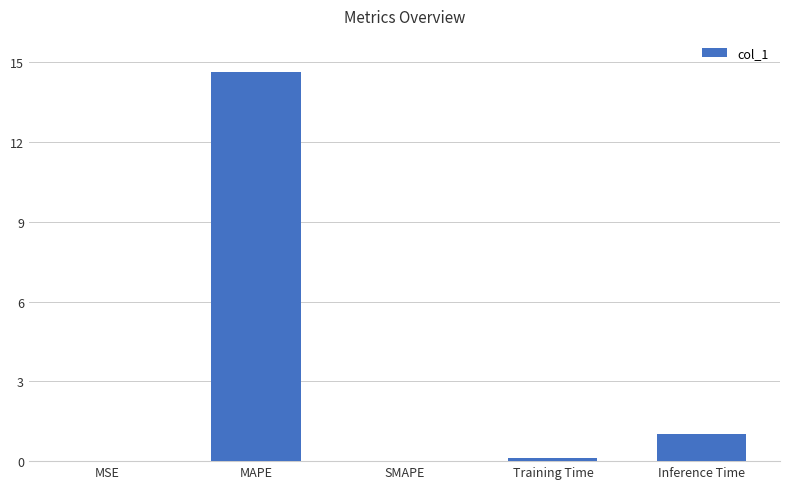

What is the sum of the values at Inference Time and SMAPE?

1.0